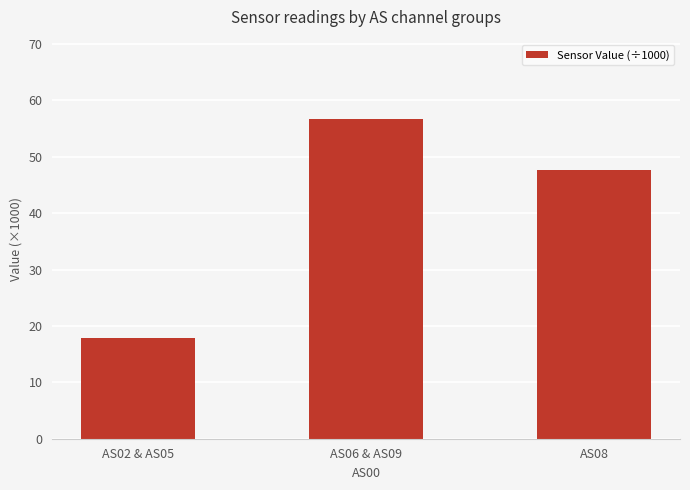

Does the chart contain any negative values?

No